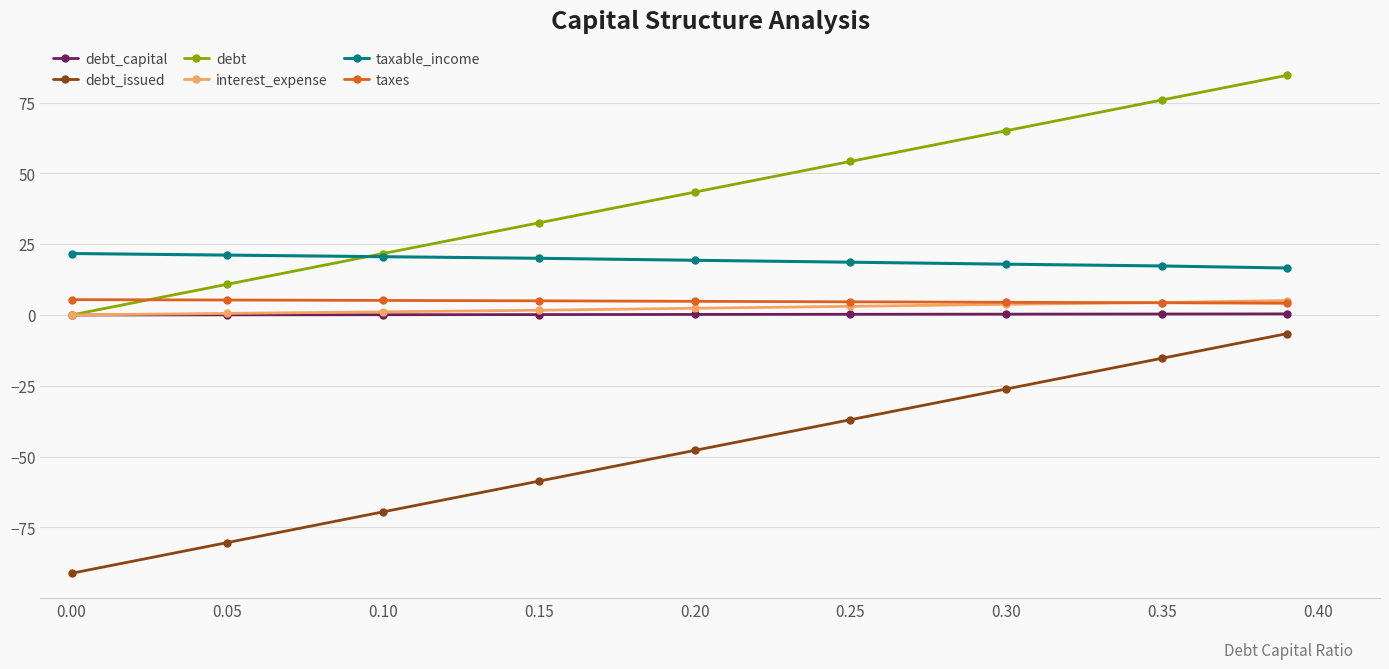

What is the greatest value displayed?

84.6